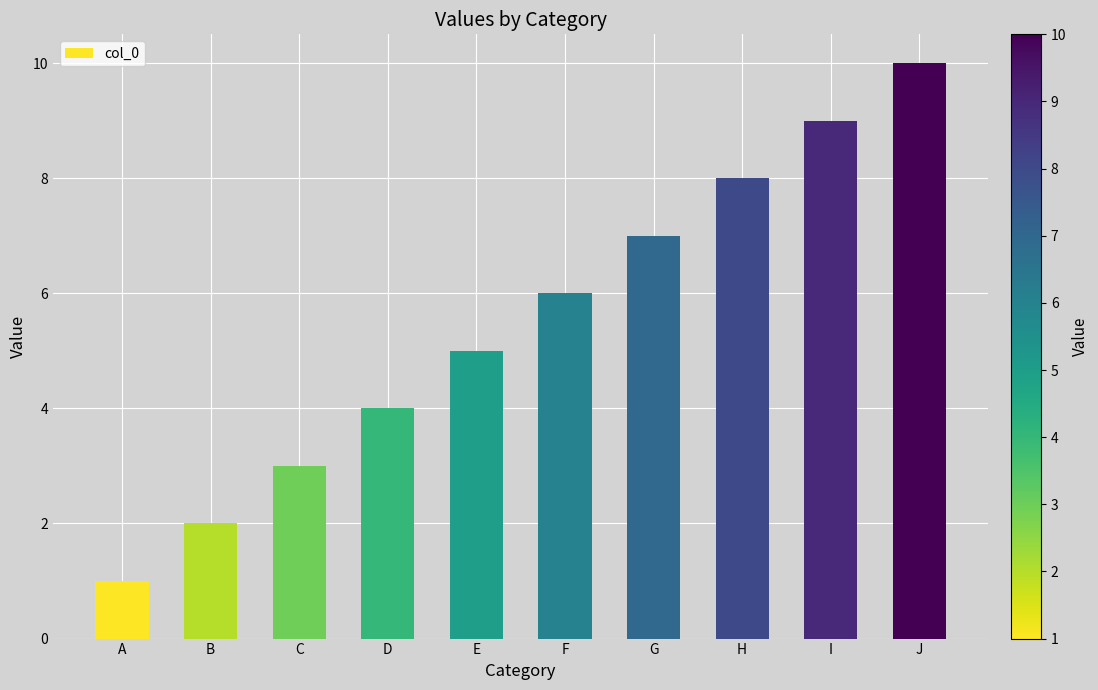

Count the values in the range 3 to 8.

6